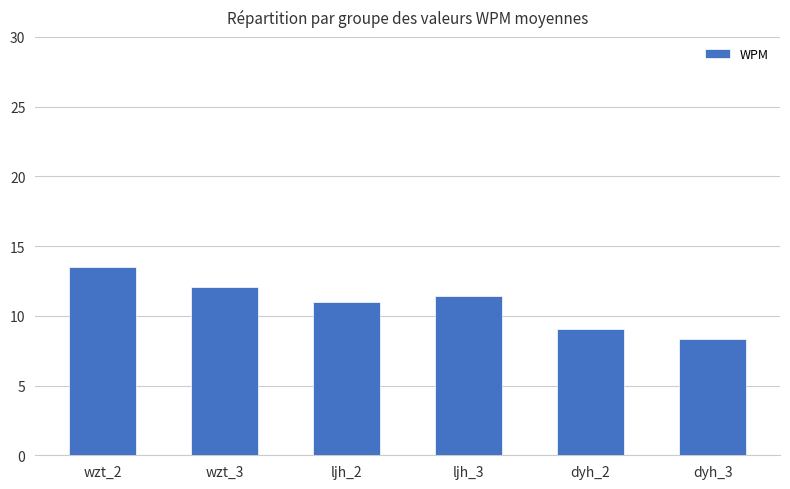

Rank the categories by value from highest to lowest.

wzt_2, wzt_3, ljh_3, ljh_2, dyh_2, dyh_3